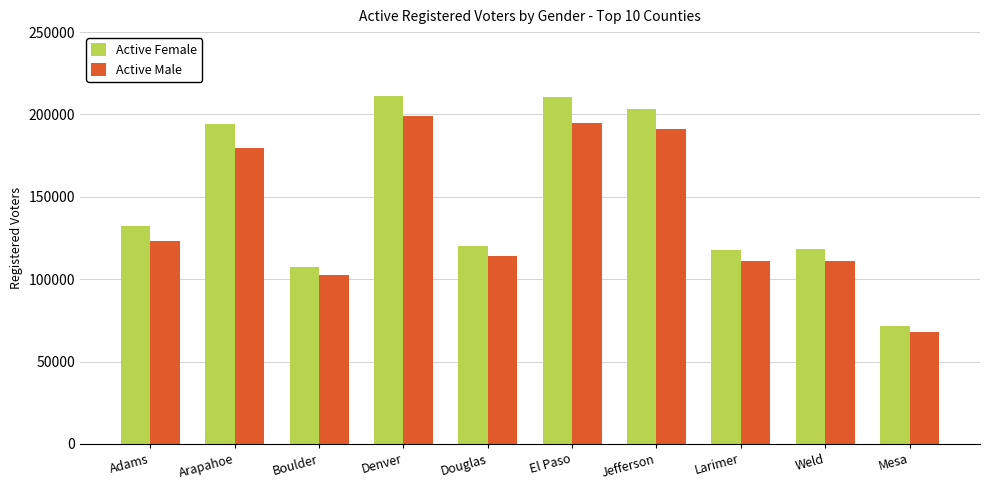

What is the difference between the maximum and minimum values in the Active Male series?

131371